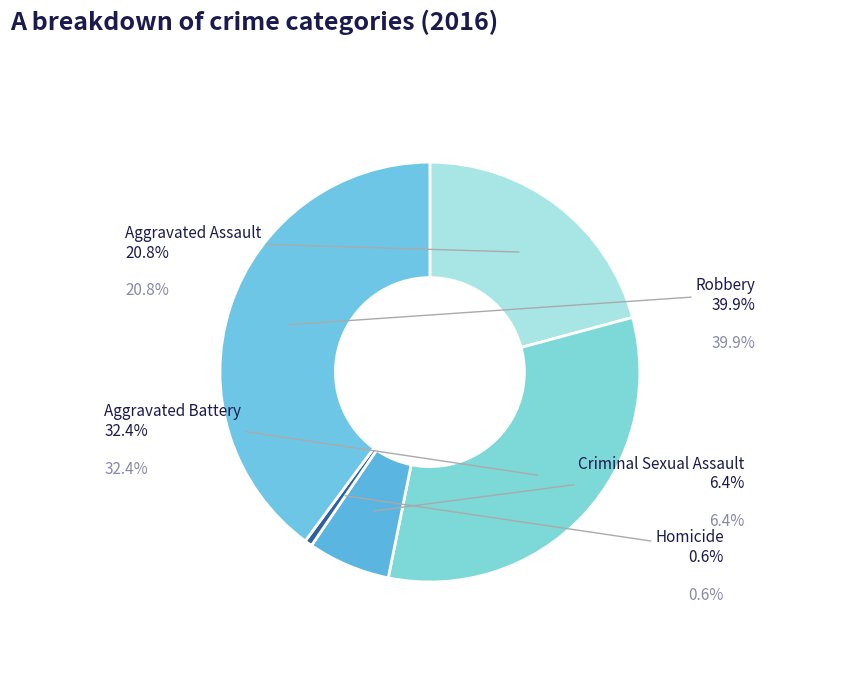

True or false: Aggravated Assault accounts for 21% of the total.

True